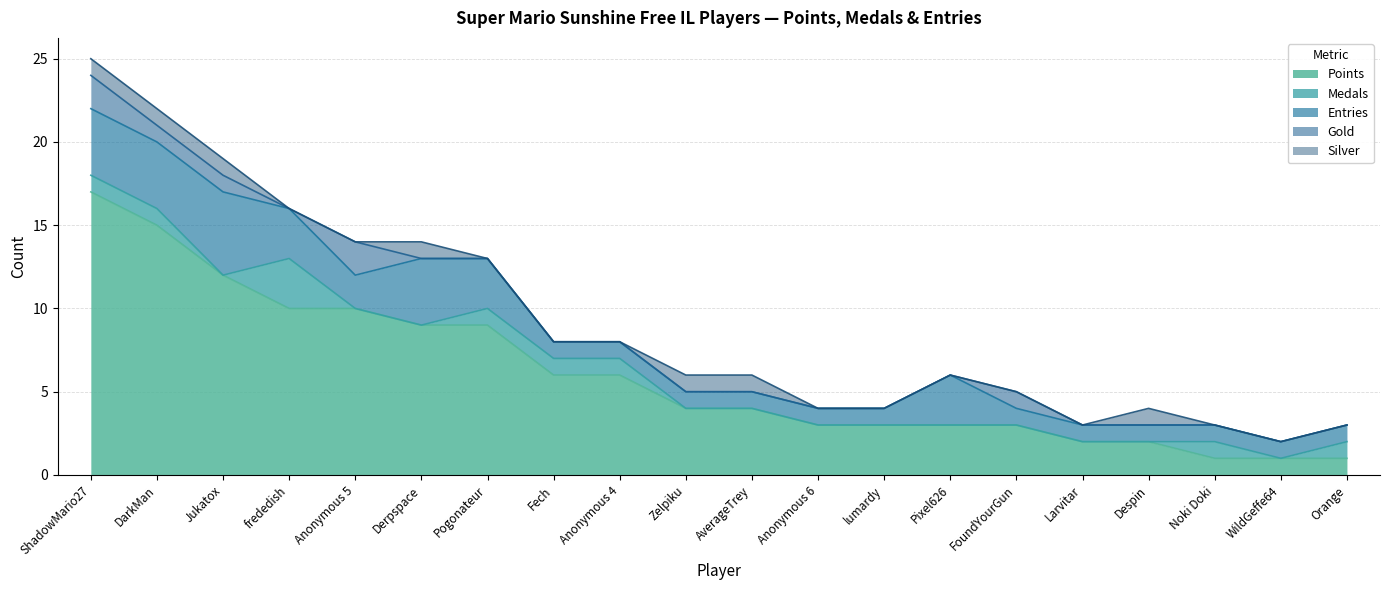

True or false: Points has more than 0 interior local peaks.

False